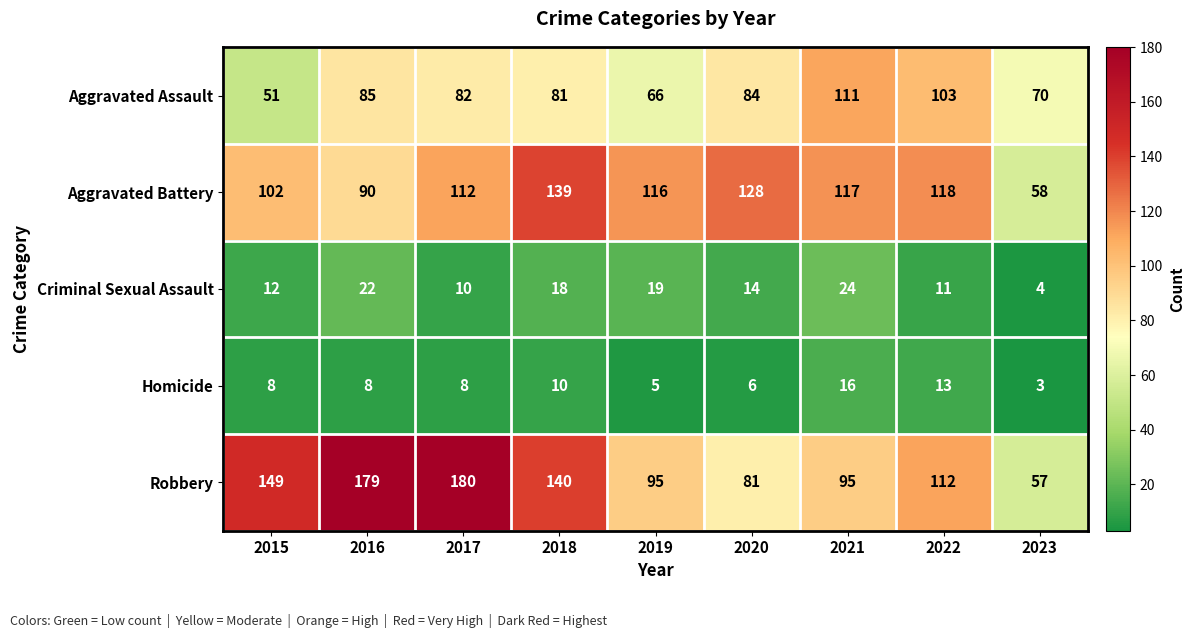

What is the greatest value displayed?

180